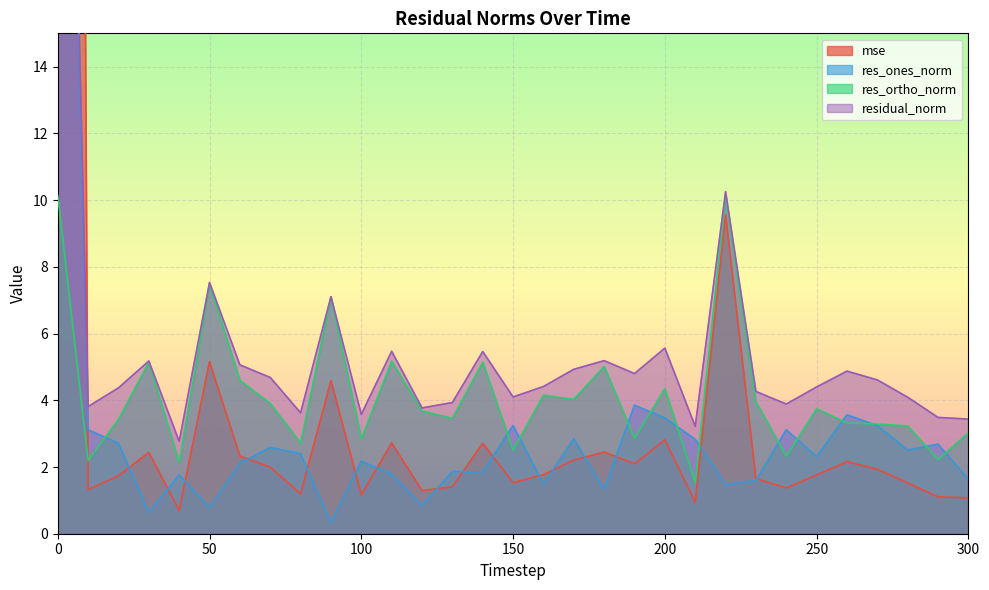

What is the value of the residual_norm point at the 8th from the left?

4.7